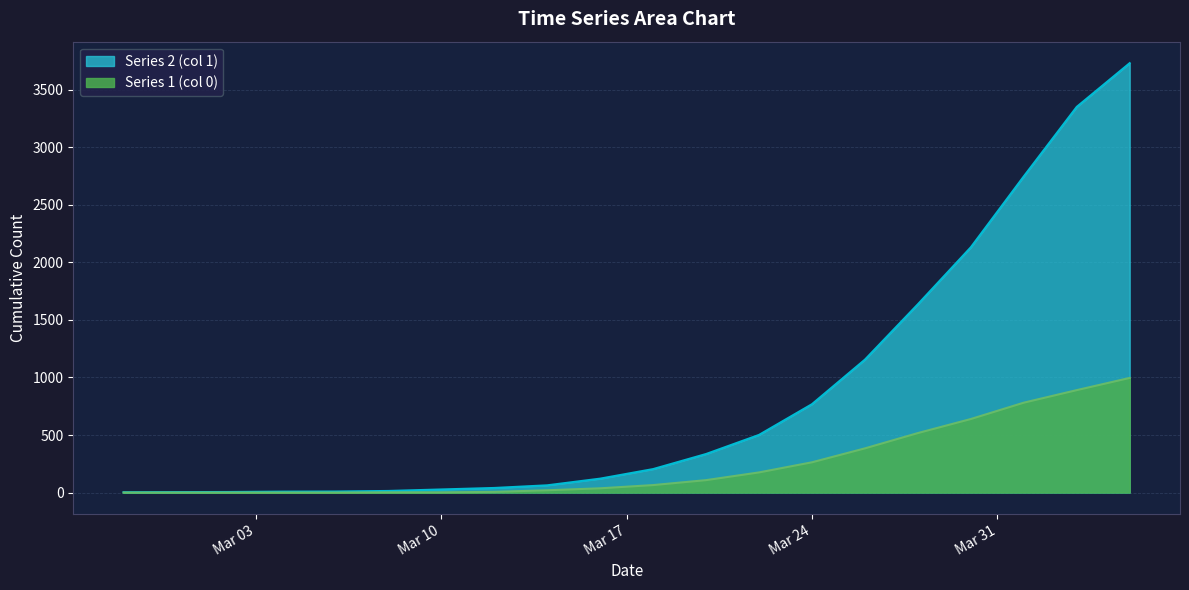

What is the value of the Series 2 (col 1) point at the 11th from the left?

204